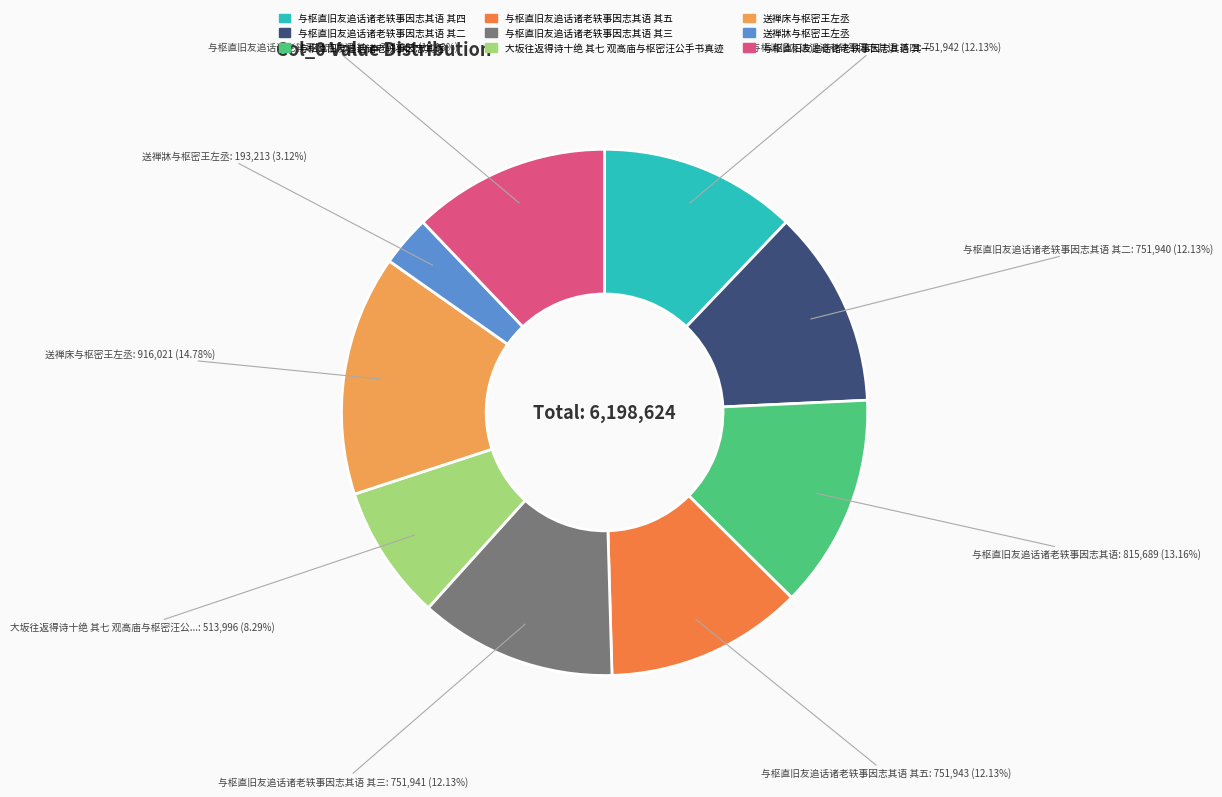

To the nearest percent, what is the difference between the largest and smallest slice percentages?

12%